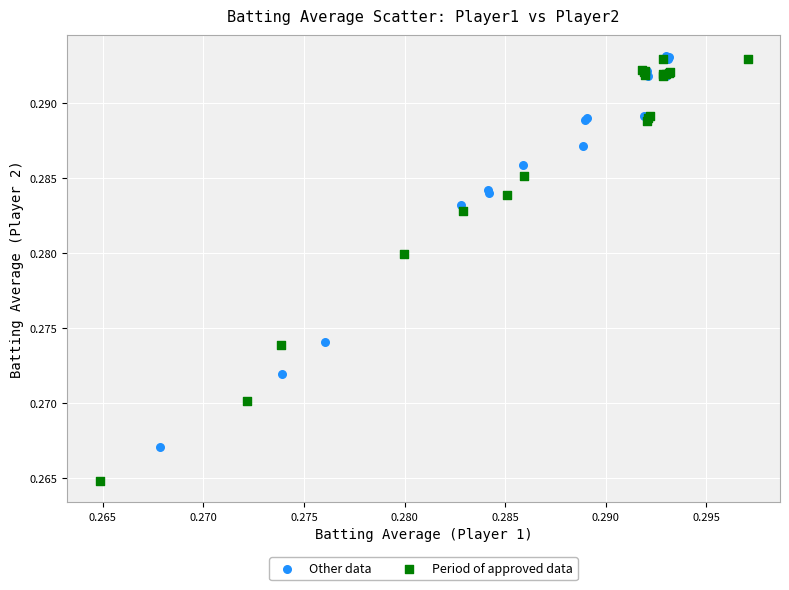

Which series reaches the minimum Y coordinate?

Period of approved data